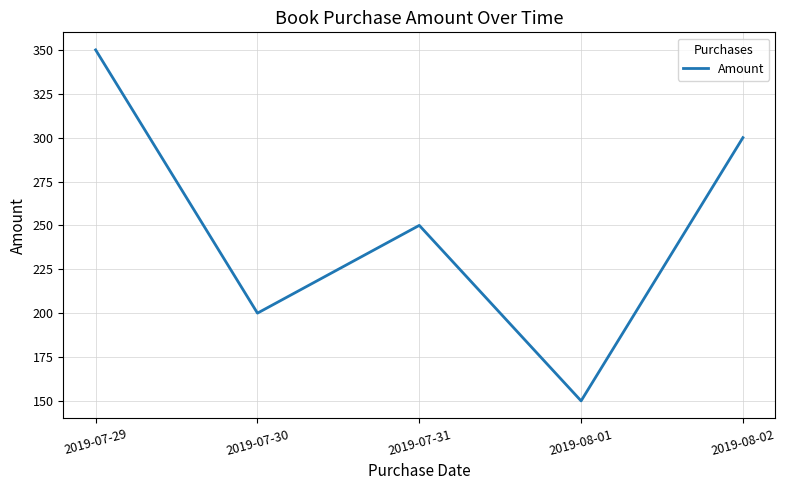

Reading left to right, extract all data points from this chart.

350	200	250	150	300